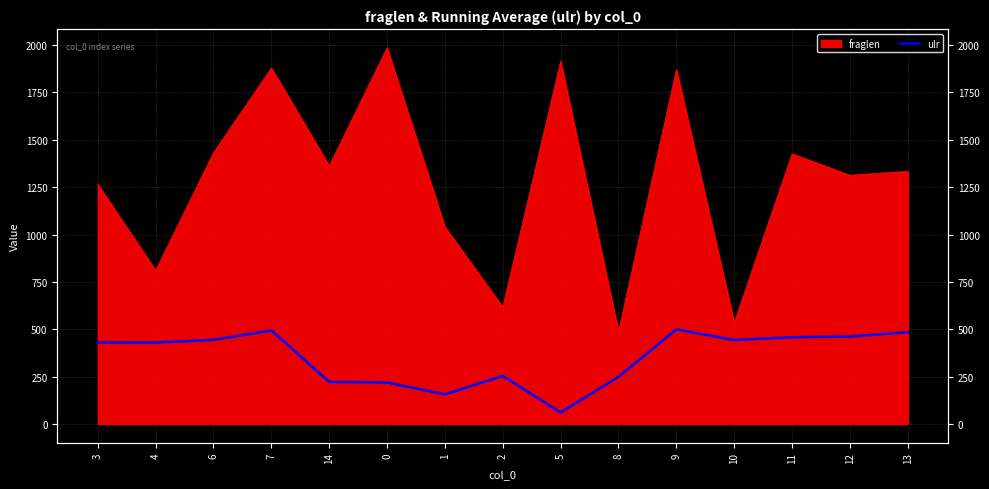

Which category has the lowest value across all series?

5